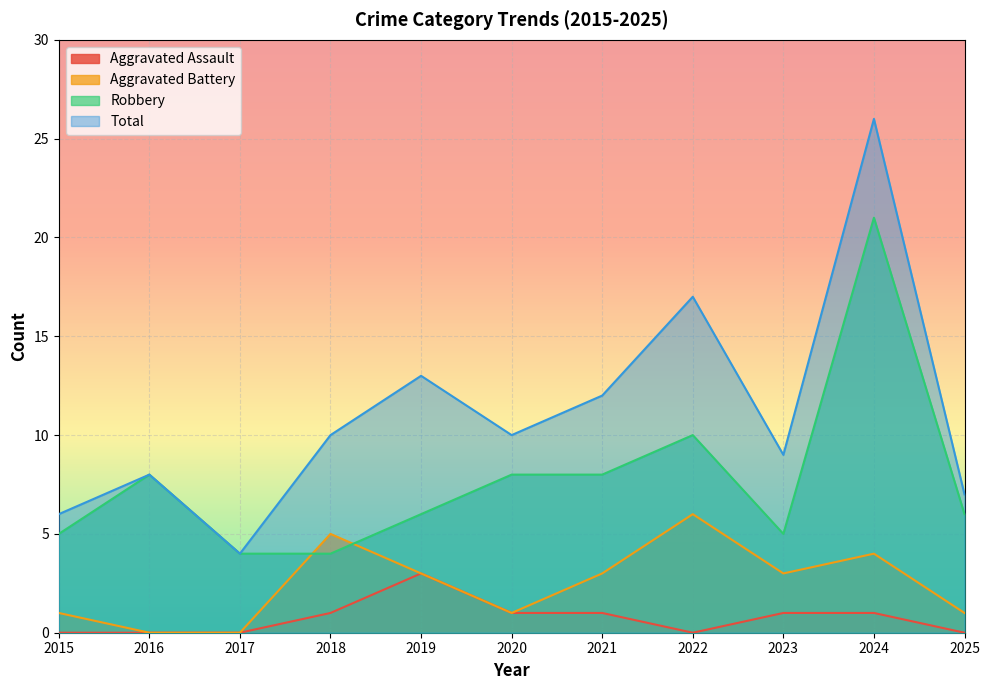

Reading left to right, list all the values displayed in this chart.

Aggravated Assault: 2015=0	2016=0	2017=0	2018=1	2019=3	2020=1	2021=1	2022=0	2023=1	2024=1	2025=0
Aggravated Battery: 2015=1	2016=0	2017=0	2018=5	2019=3	2020=1	2021=3	2022=6	2023=3	2024=4	2025=1
Robbery: 2015=5	2016=8	2017=4	2018=4	2019=6	2020=8	2021=8	2022=10	2023=5	2024=21	2025=6
Total: 2015=6	2016=8	2017=4	2018=10	2019=13	2020=10	2021=12	2022=17	2023=9	2024=26	2025=7